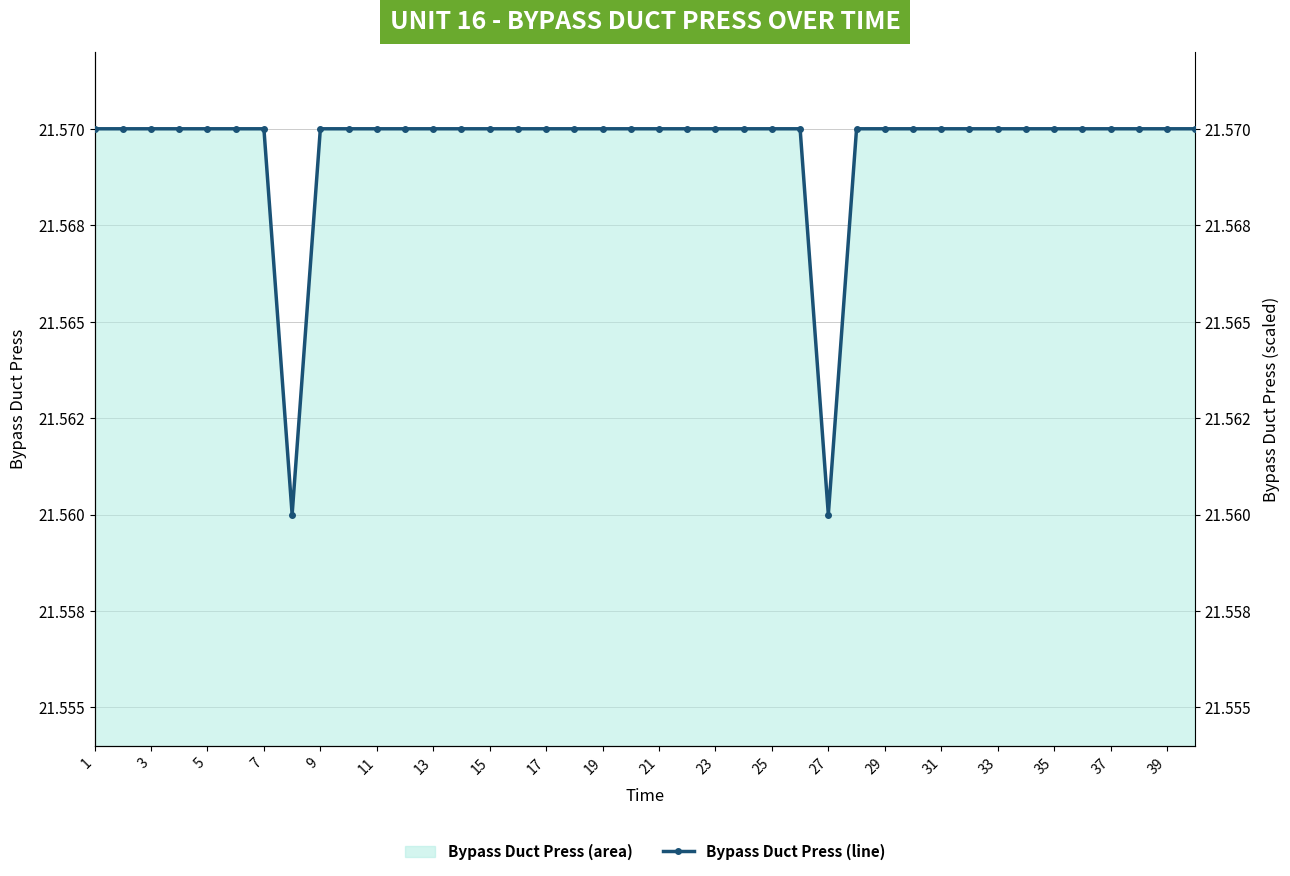

Count the number of categories in the chart.

40